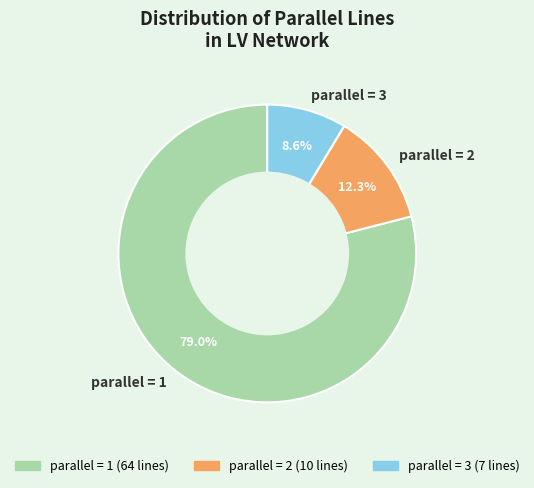

What is the ratio of the value at parallel = 2 to the value at parallel = 3?

1.4